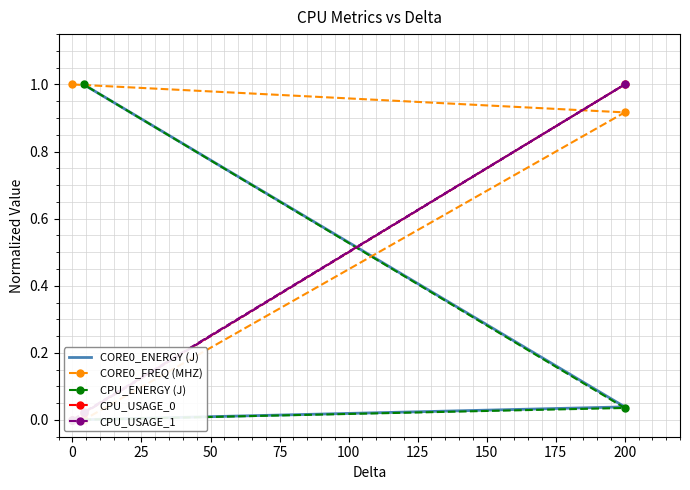

How many distinct data groups are displayed?

5